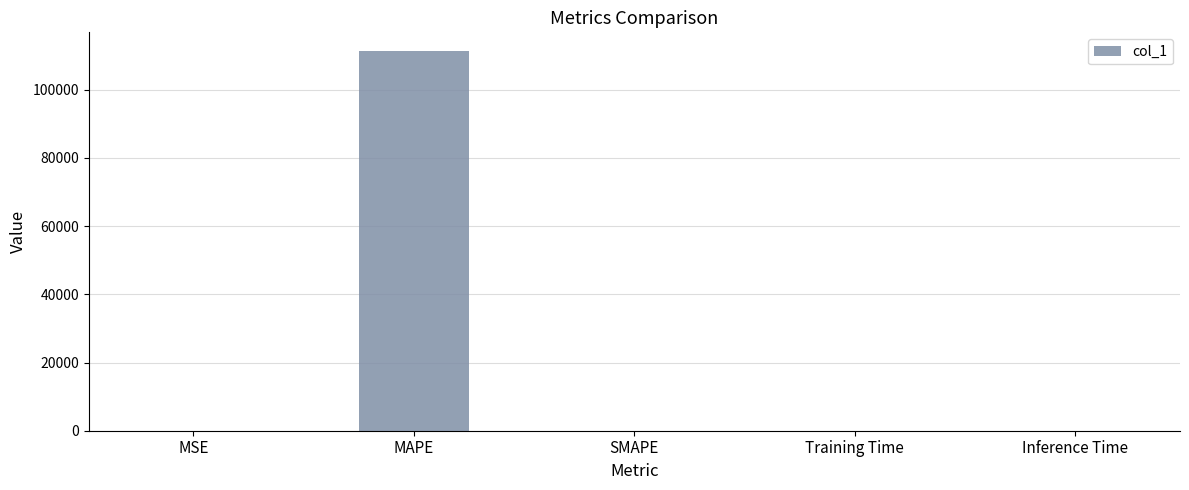

Is it true that the value at MSE is 0.0?

True